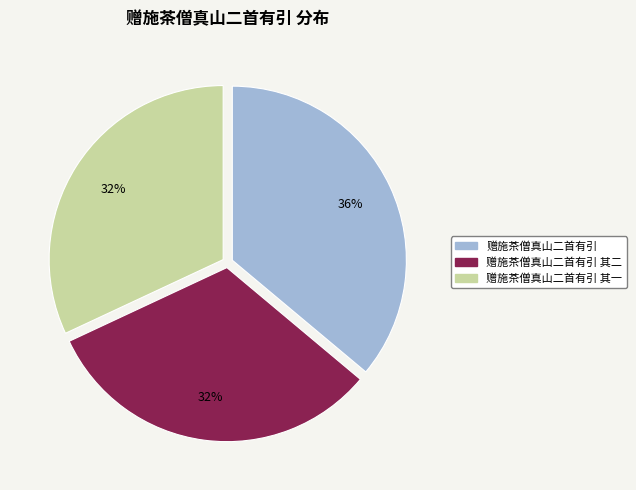

Does any single category account for the majority?

No